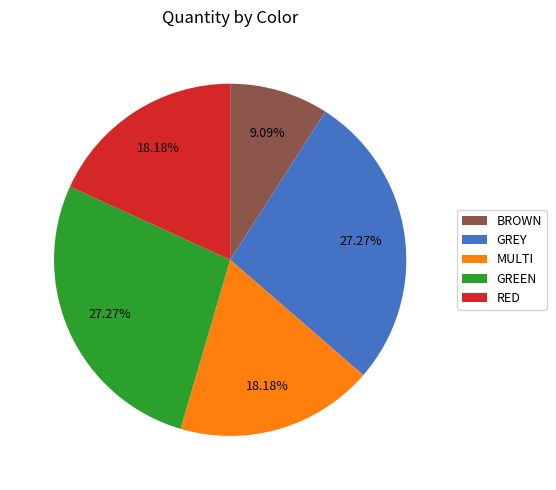

What is the smallest slice in the pie chart?

BROWN